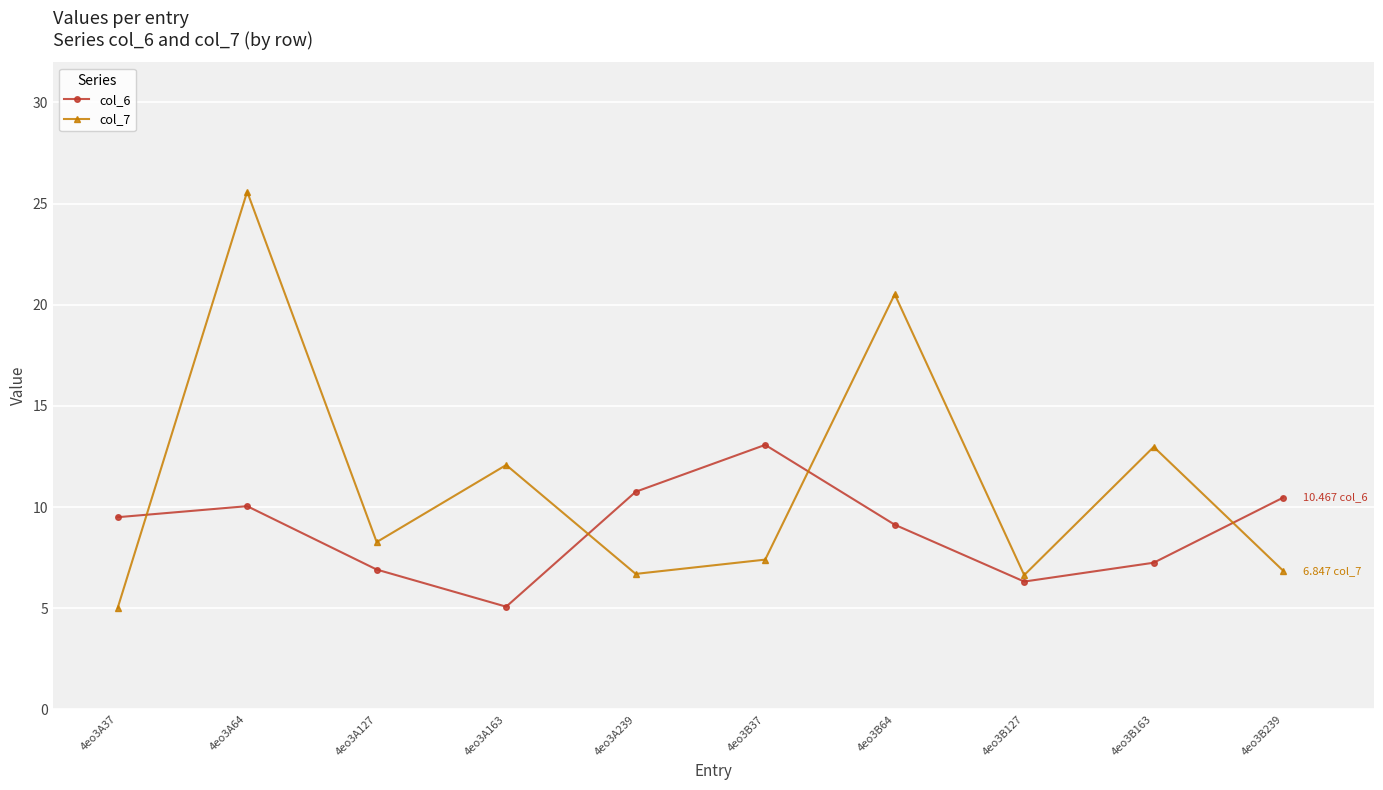

Which series has the widest spread of values?

col_7